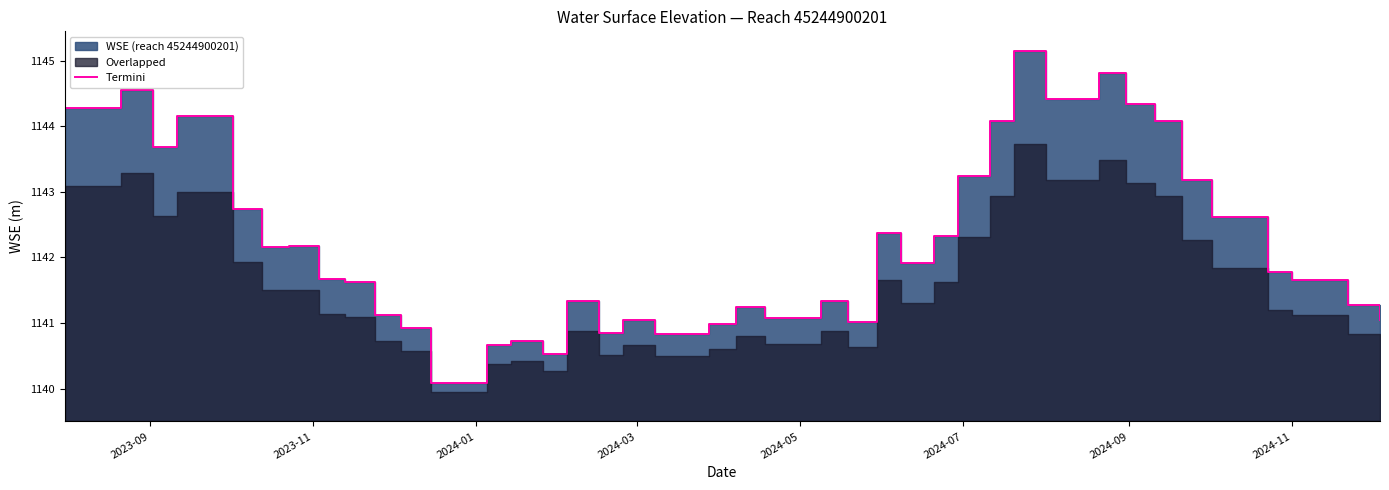

How many points are higher than both their immediate neighbors (excluding endpoints)?

11